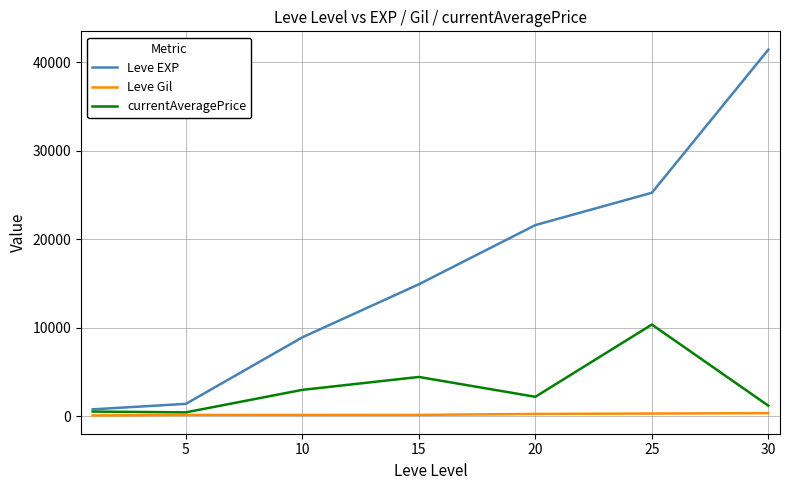

How many values in the Leve EXP series are below 14920?

3